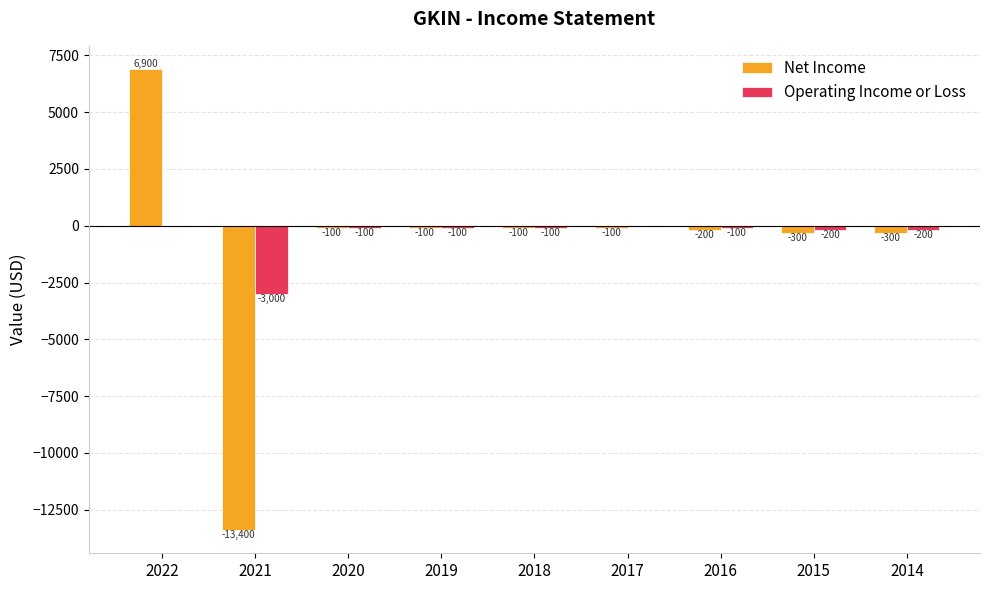

Which series changed the most between 2021 and 2015?

Net Income